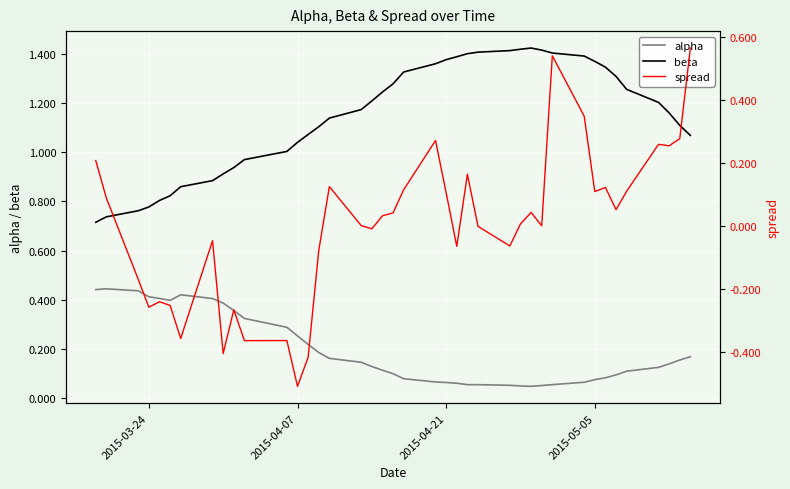

True or false: spread and beta cross at least once.

False